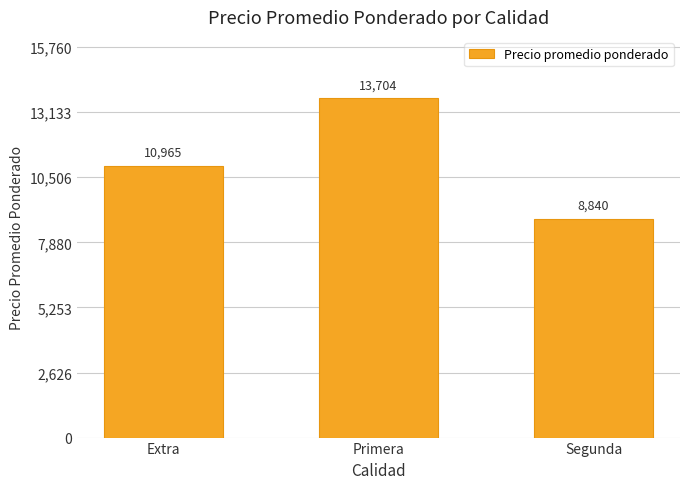

The chart shows a value of 13705.0 at Primera. True or false?

True